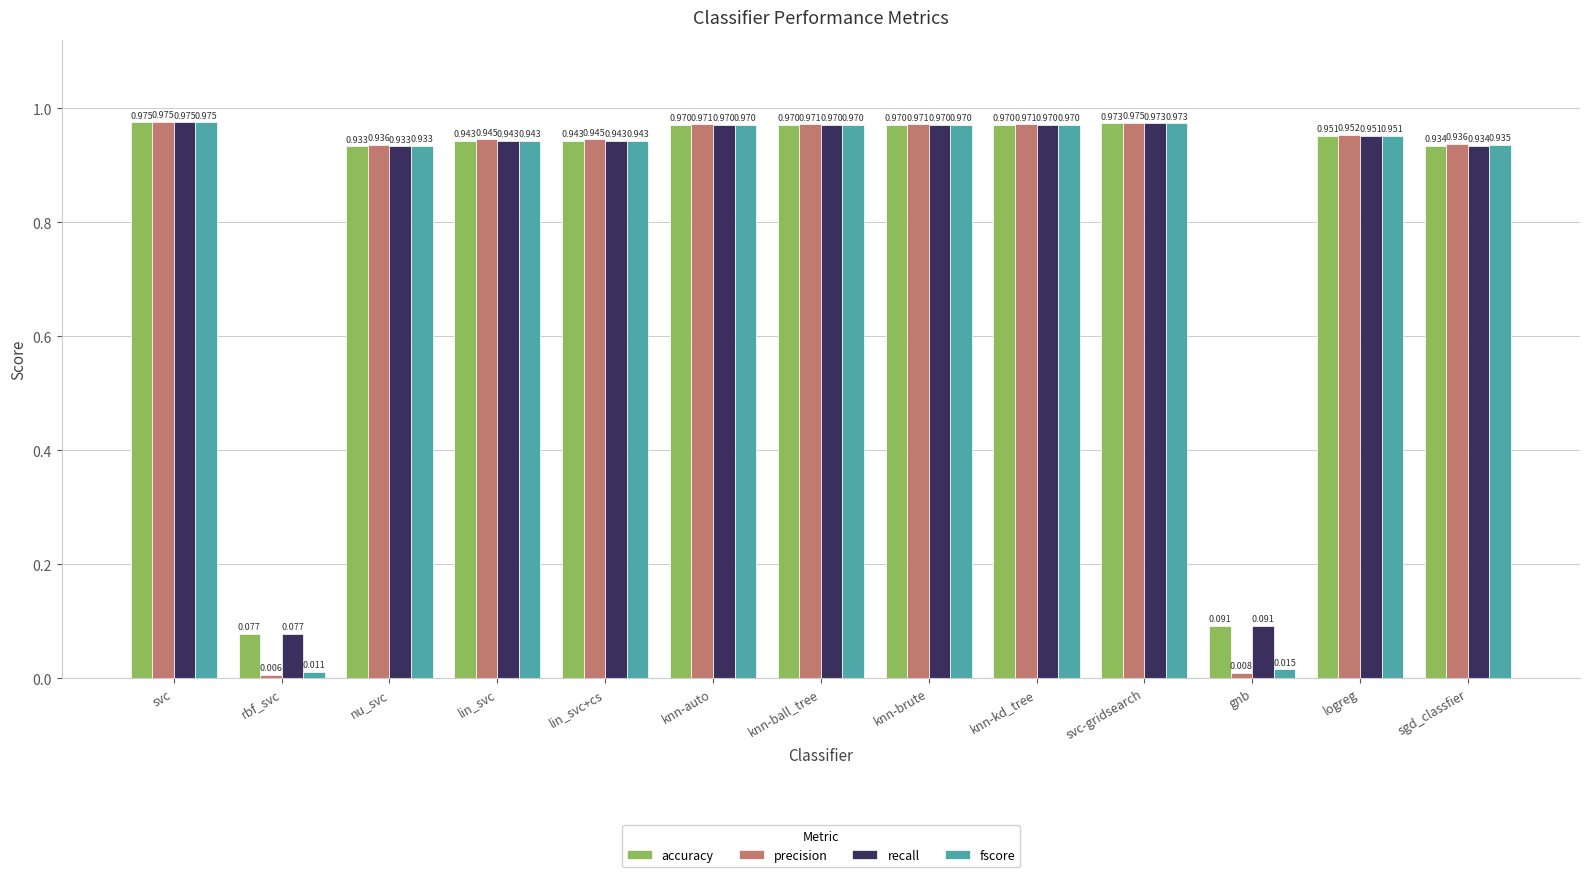

What position from the right is knn-ball_tree?

7